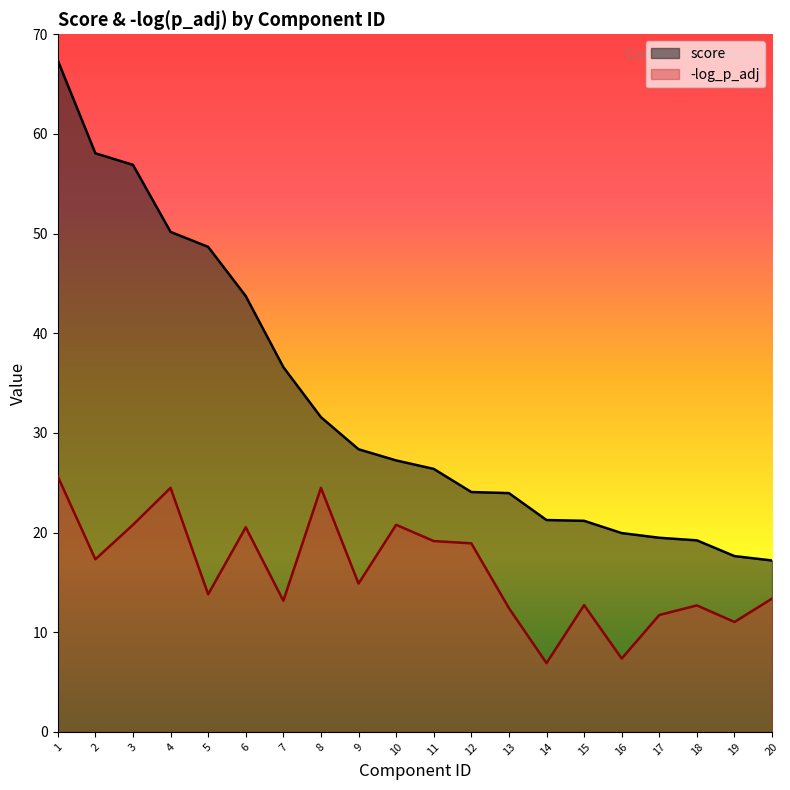

Which series has the largest total across all categories?

score